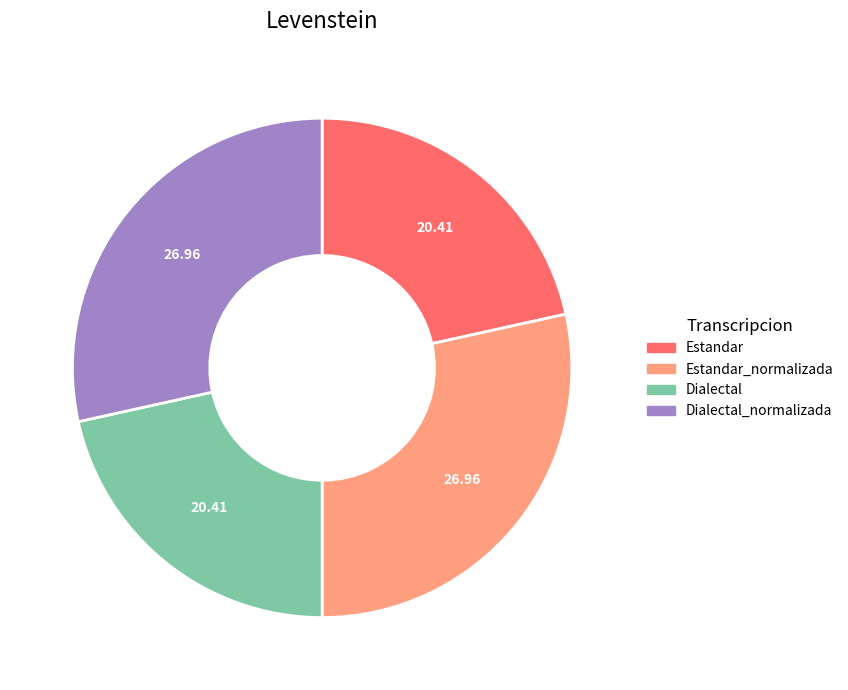

Is there a majority slice in this chart?

No